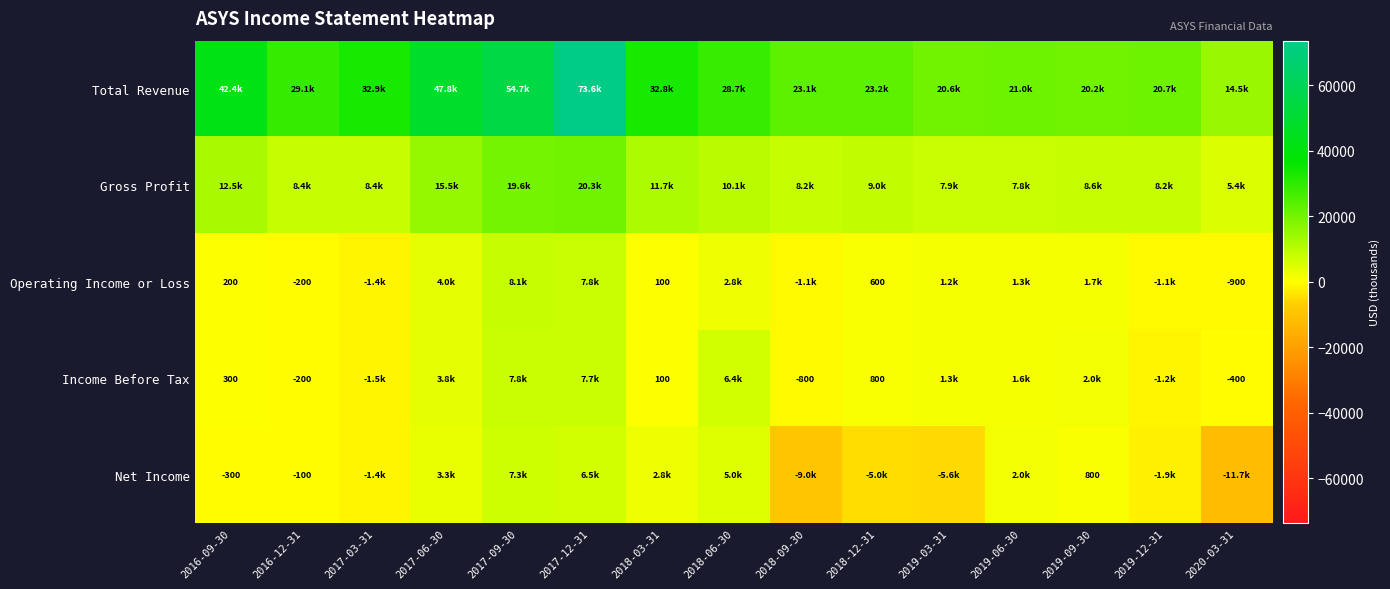

Is it true that Net Income equals 231 at 2019-09-30?

False